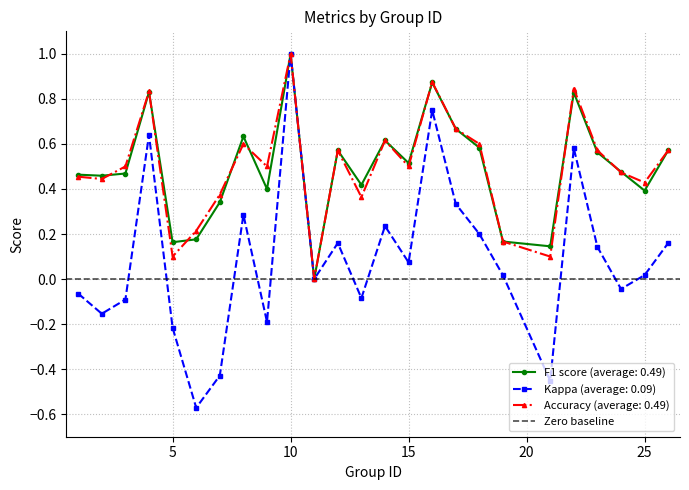

The accuracy series shows 0.4 at 7. True or false?

True